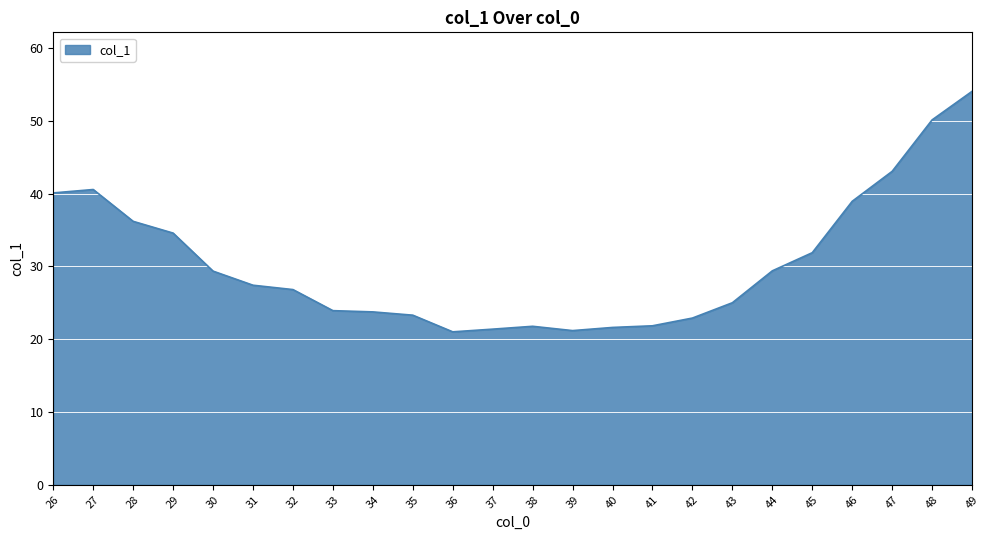

Where is the data nearest to the value 37?

28